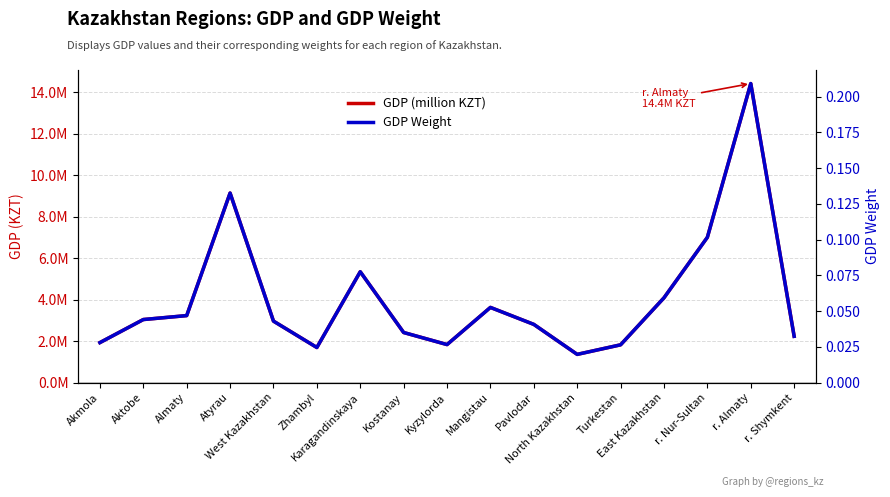

At which category does GDP (million KZT) reach its first local valley?

Zhambyl